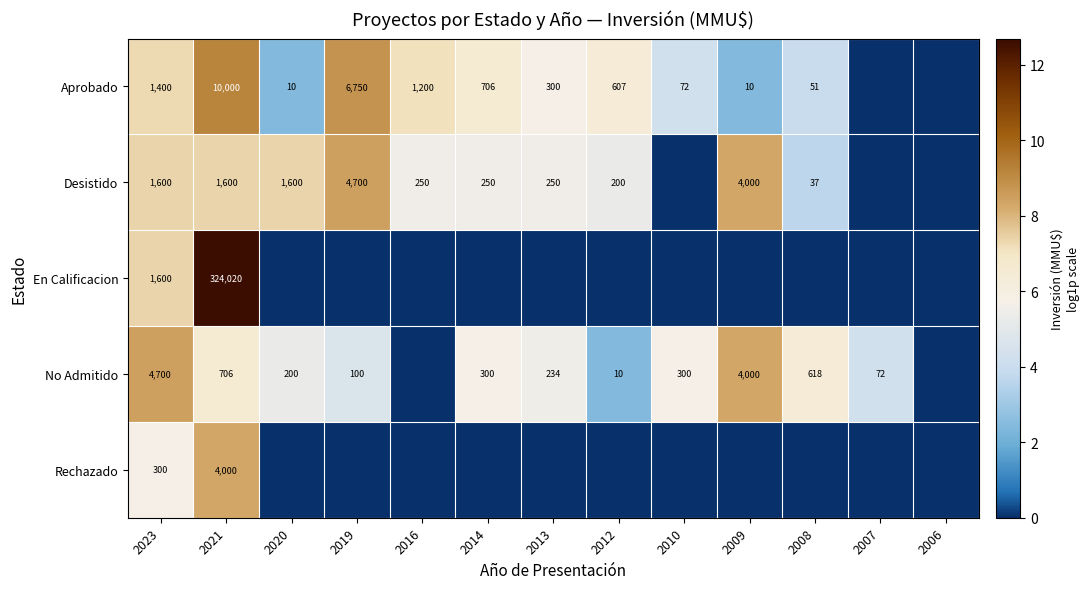

Is it true that Aprobado equals 2134 at 2023?

False